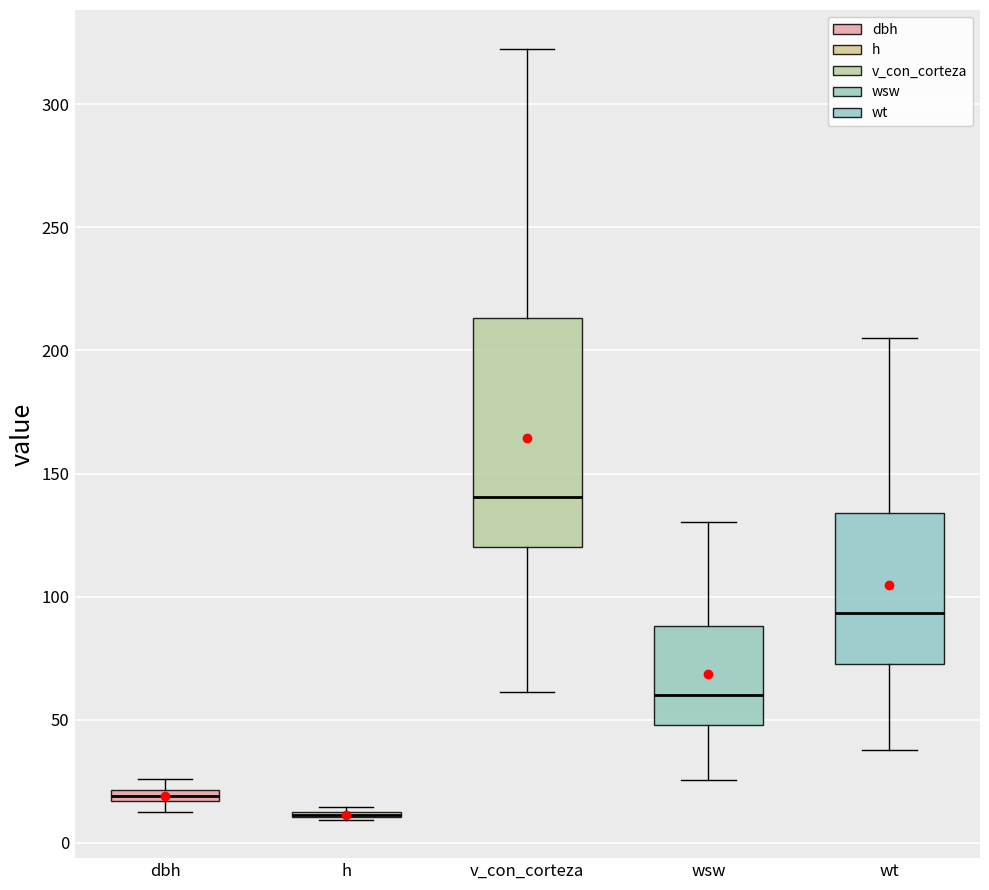

Where is the lower edge of the box for wt on the y-axis? The values are not printed on the chart, so give them approximately, as read against the axis.

75